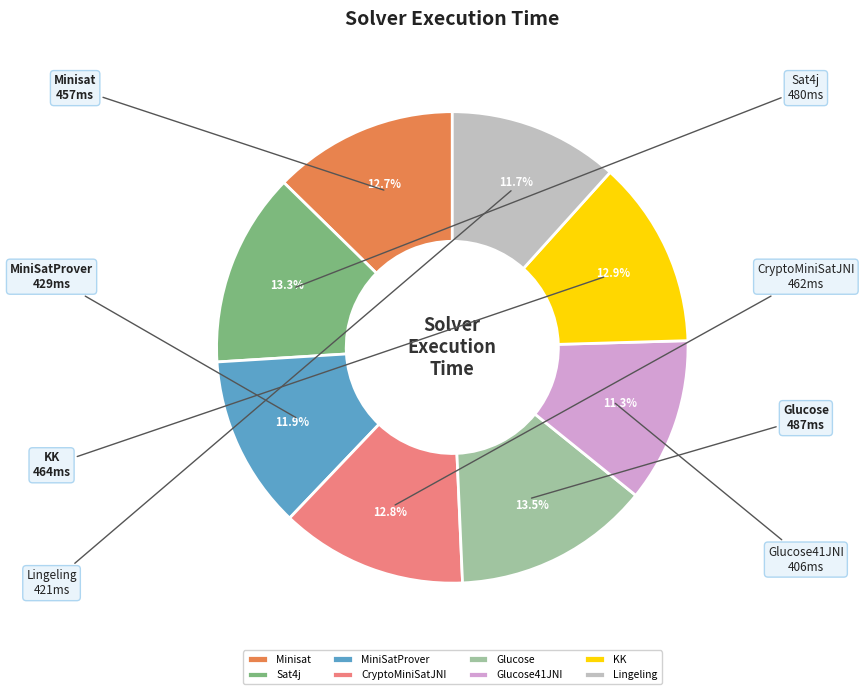

To the nearest percent, what percentage of the pie is Minisat?

13%